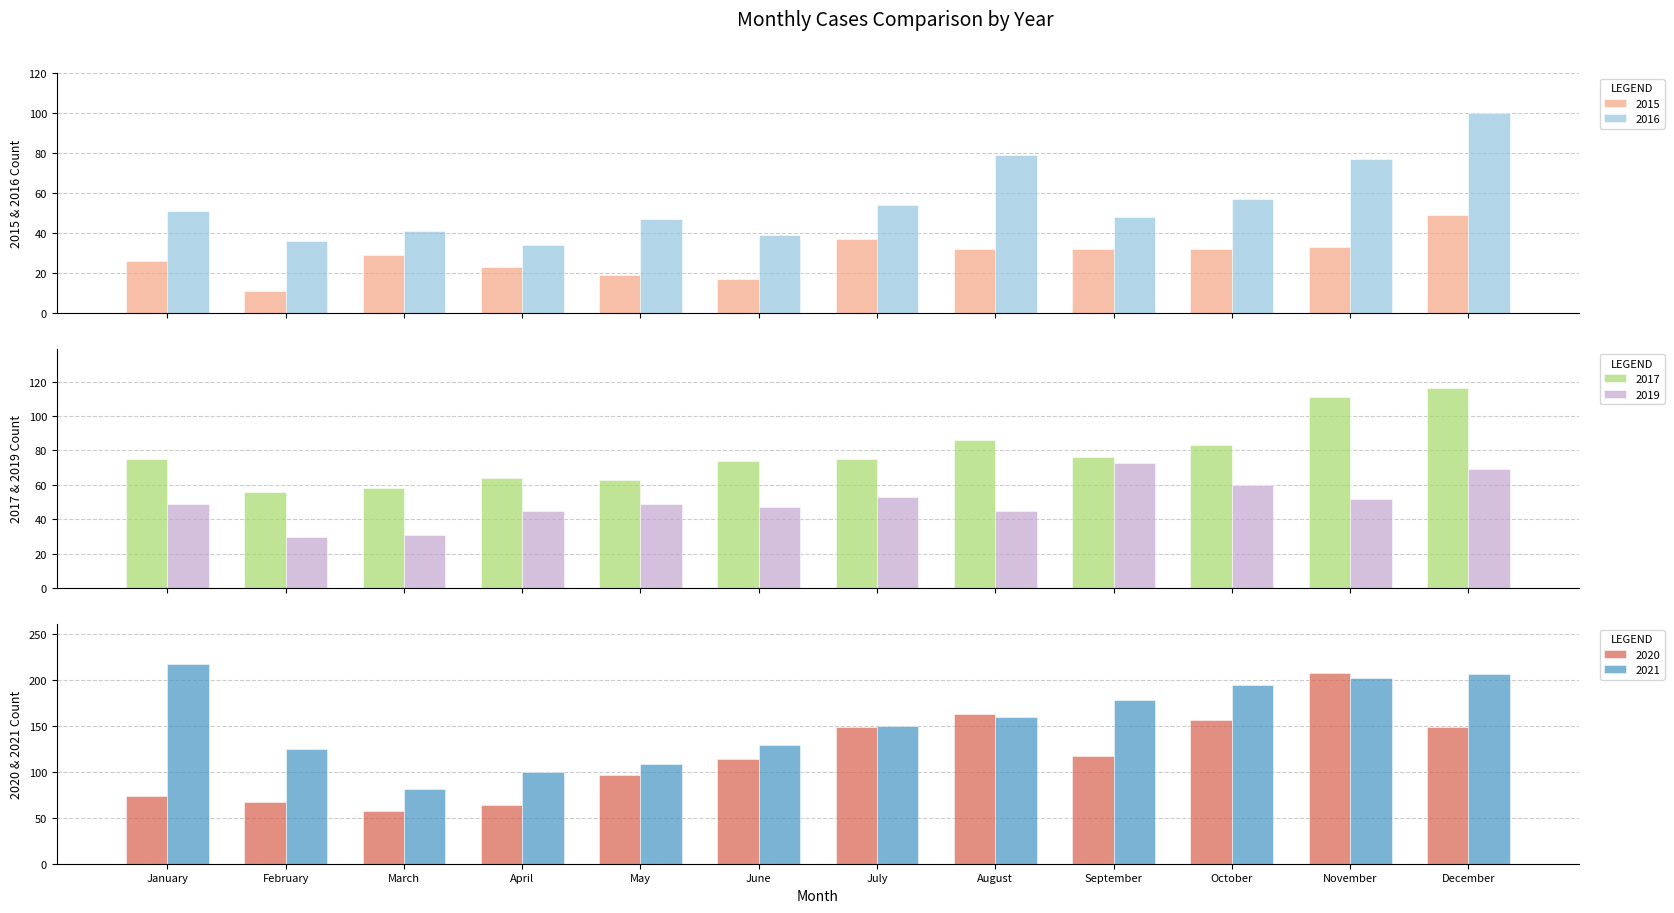

The 2017 series shows 116 at December. True or false?

True